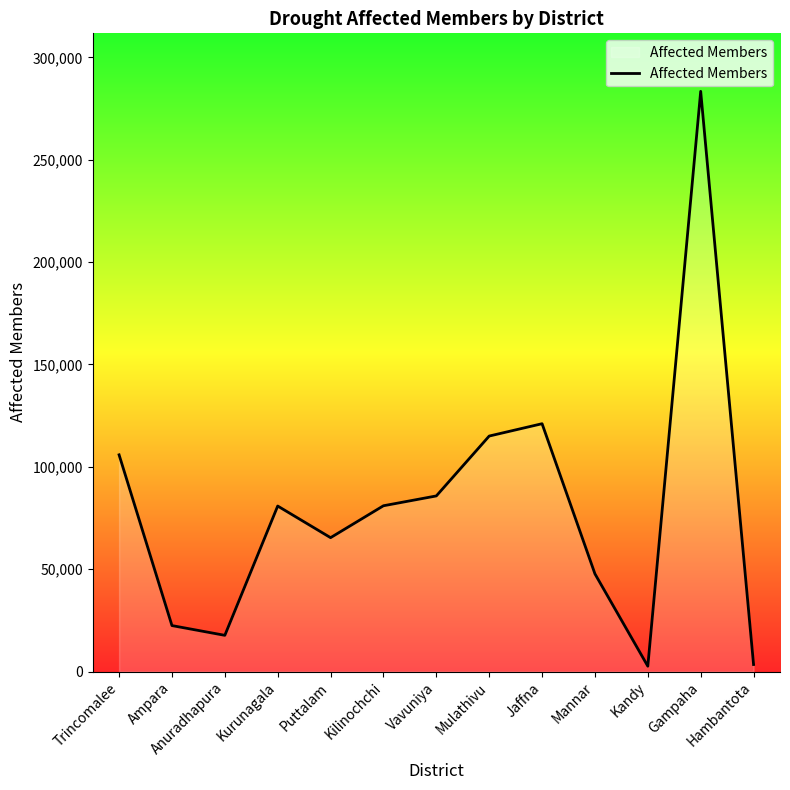

How many lines are shown in the chart?

1